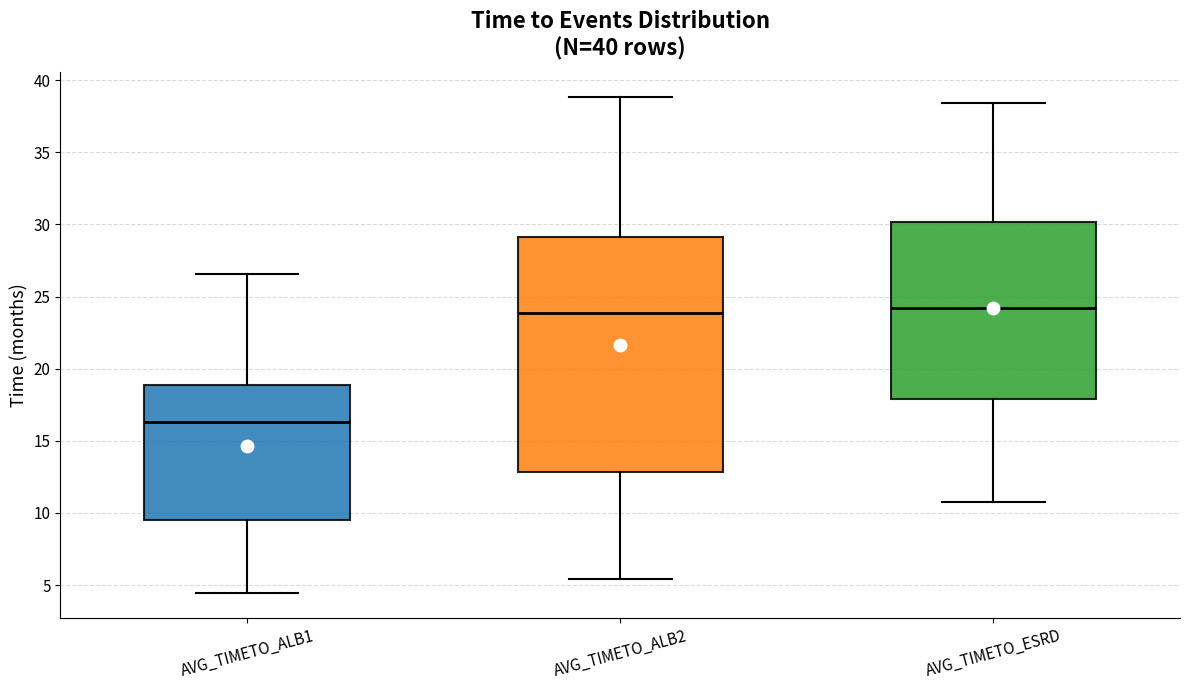

Reading left to right, read every box against the y-axis: the position of its median line, the range the box covers, and the ends of its whiskers. The values are not printed on the chart, so give them approximately, as read against the axis.

AVG_TIMETO_ALB1: median 16.5, box 9.5 to 19.0, whiskers 4.5 to 26.5
AVG_TIMETO_ALB2: median 24.0, box 13.0 to 29.0, whiskers 5.5 to 39.0
AVG_TIMETO_ESRD: median 24.0, box 18.0 to 30.0, whiskers 11.0 to 38.5